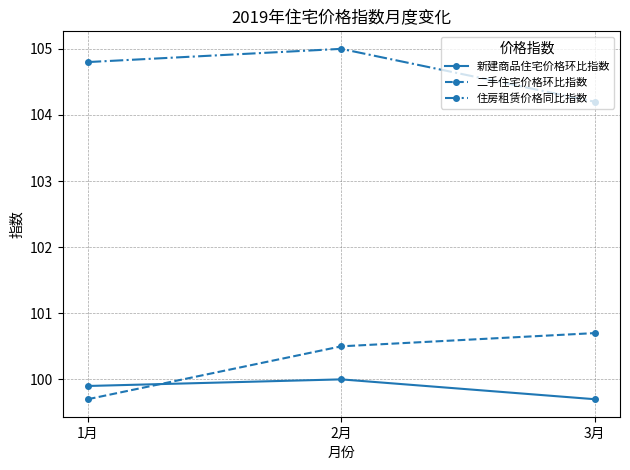

At 1月, list the series in order from smallest to largest.

二手住宅价格环比指数, 新建商品住宅价格环比指数, 住房租赁价格同比指数